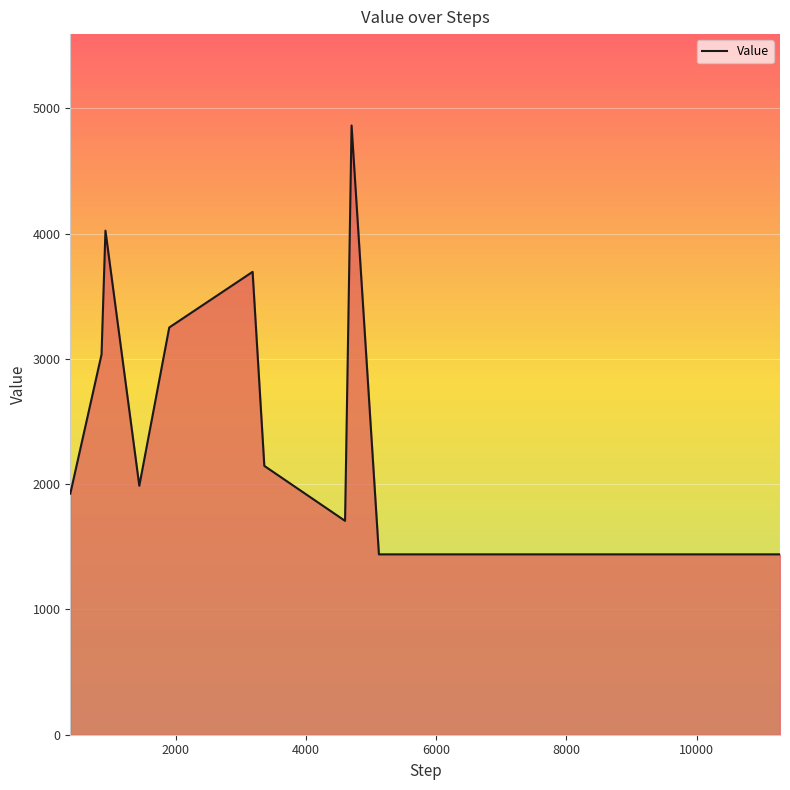

What is the minimum value shown in the chart?

1440.0